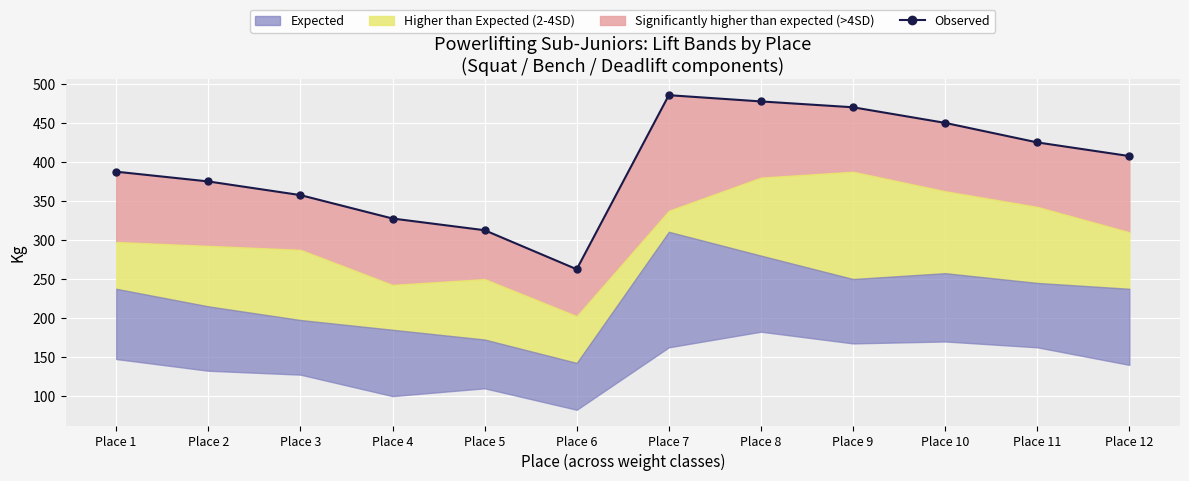

Where does the data first go above 407?

Place 7